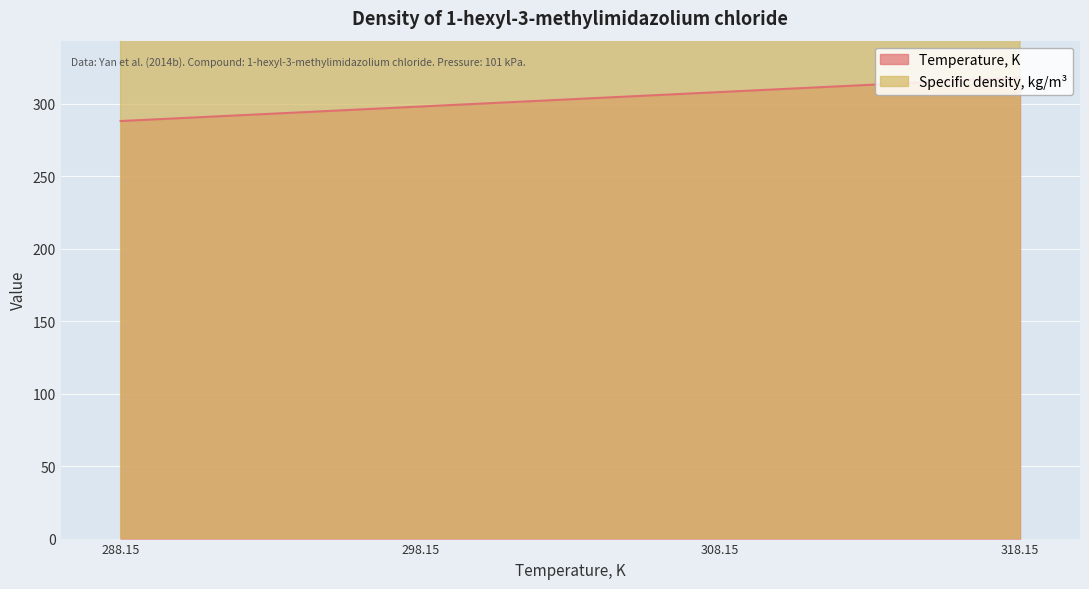

How many lines are shown in the chart?

2